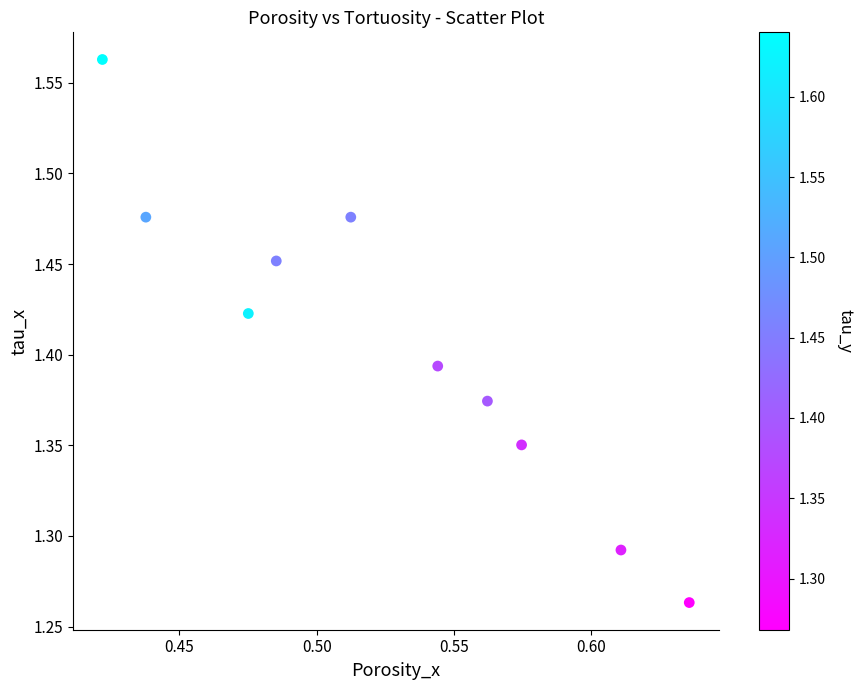

What is the average X value?

0.5